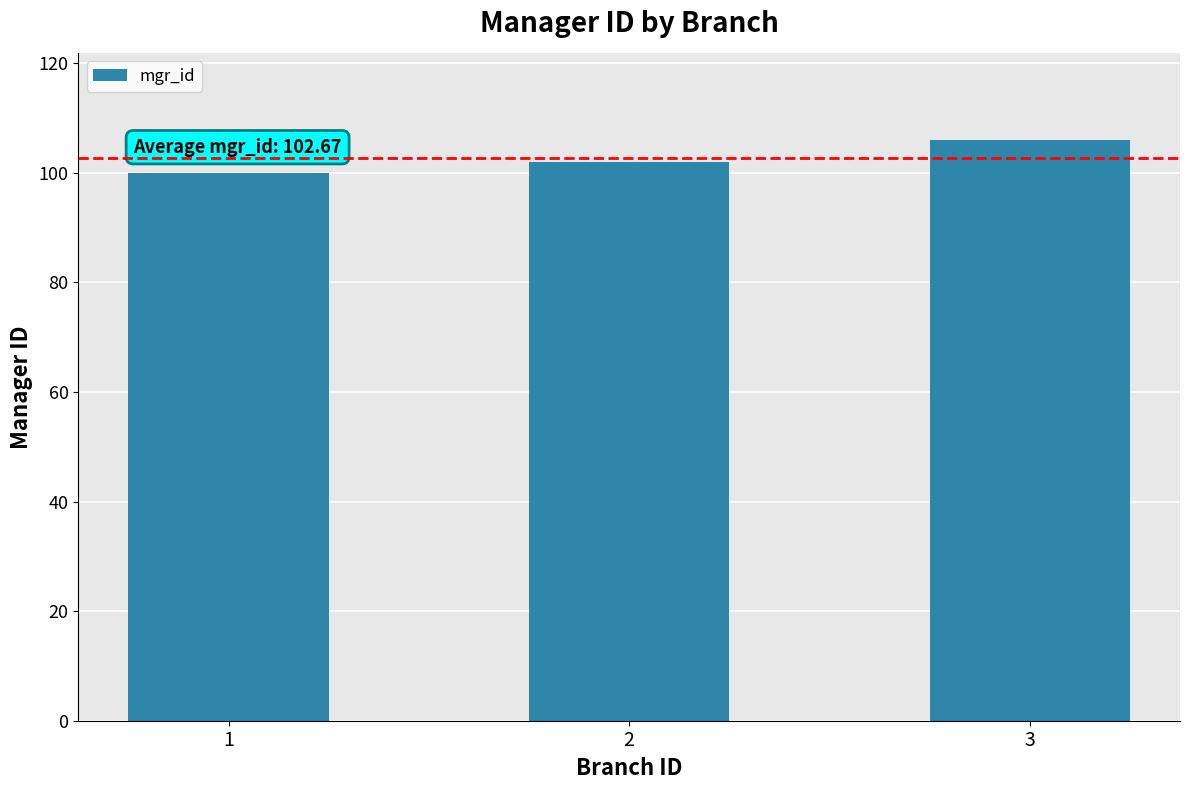

Rank the categories by value from lowest to highest.

1, 2, 3